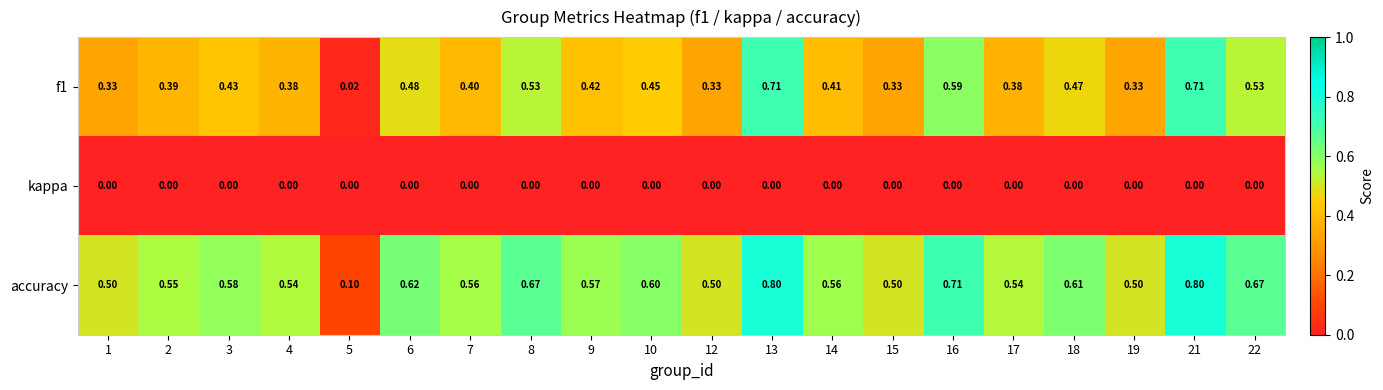

Is the value of f1 at 6 greater than the value of kappa at 6?

Yes